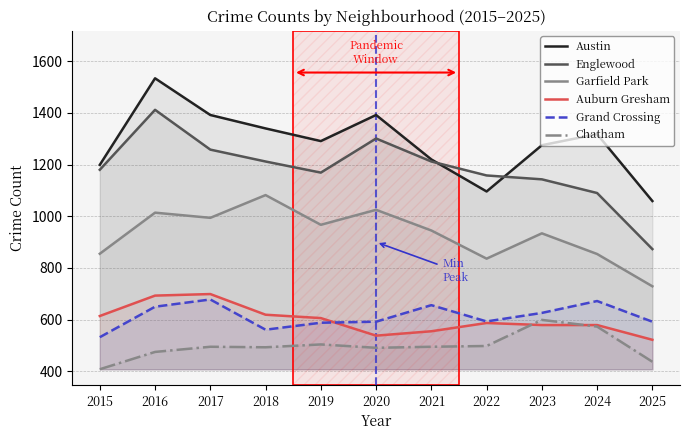

At how many categories does at least one series exceed 898?

11